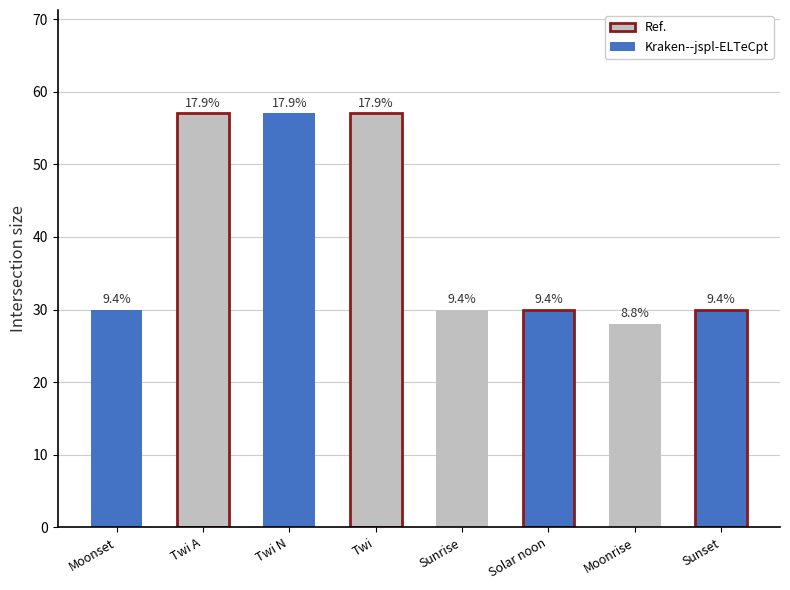

True or false: the data shows 30 at Sunrise.

True